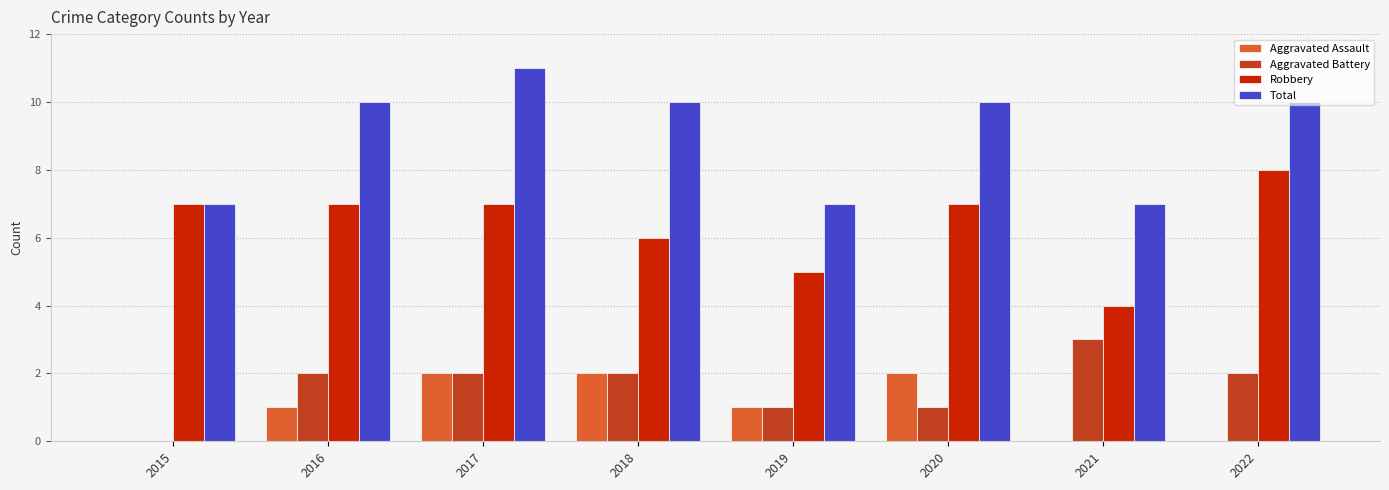

What is the sum of all Aggravated Battery values?

13